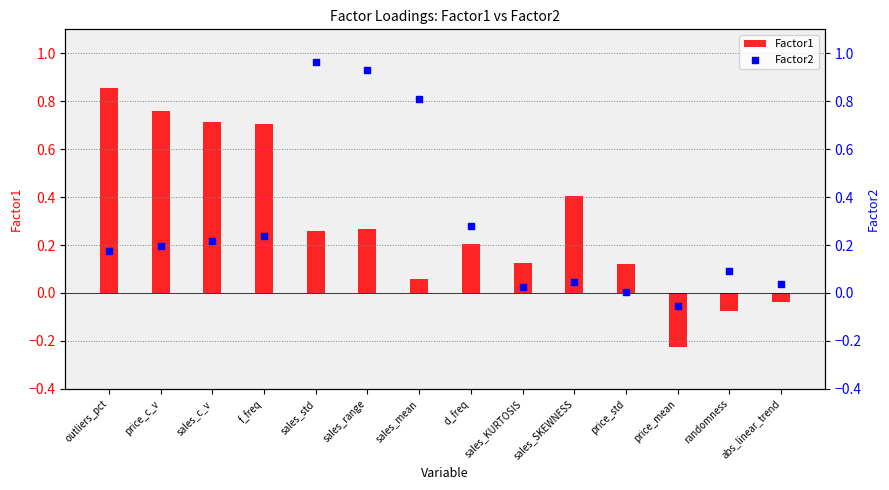

Which series reaches the minimum Y coordinate?

Factor1